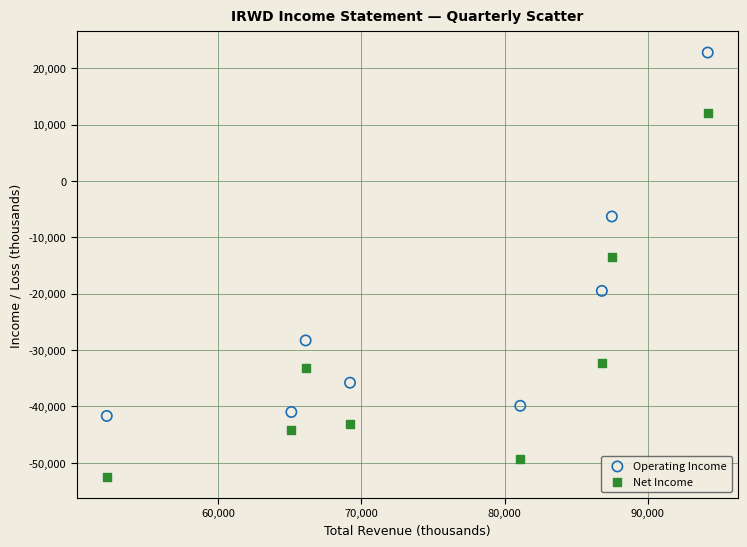

Which series contains the lowest Y value?

Net Income